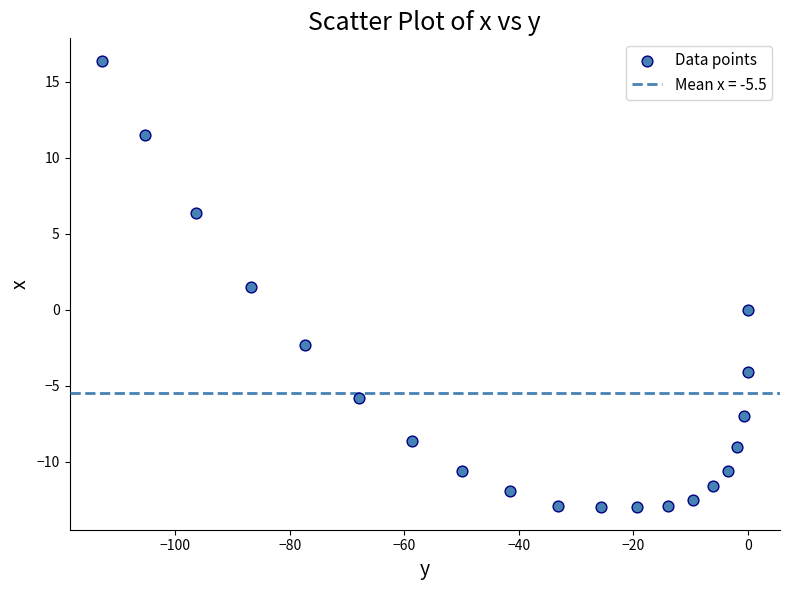

What is the range of X values (max minus min)?

112.8